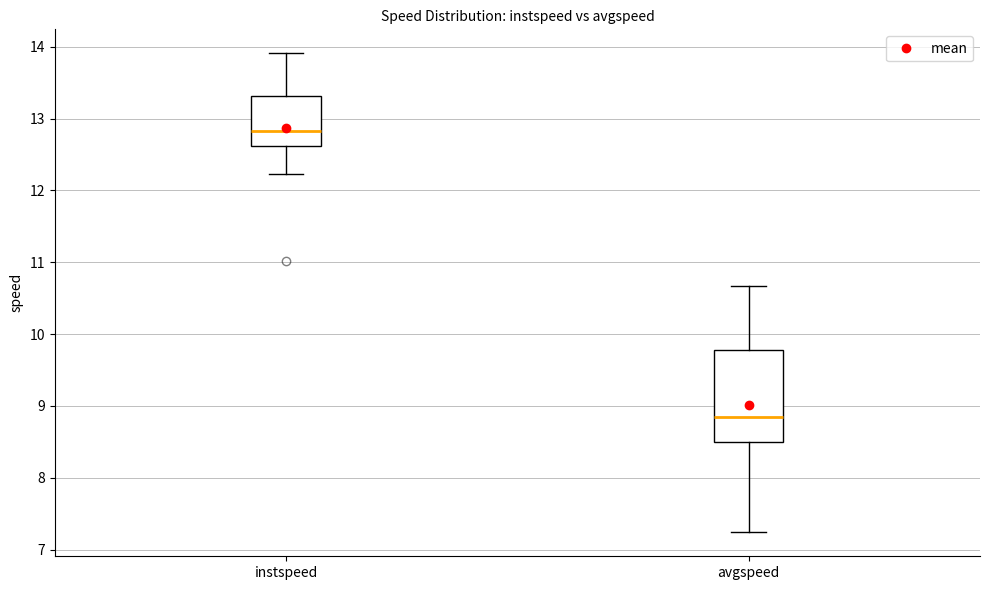

Which box's median line is the highest?

instspeed